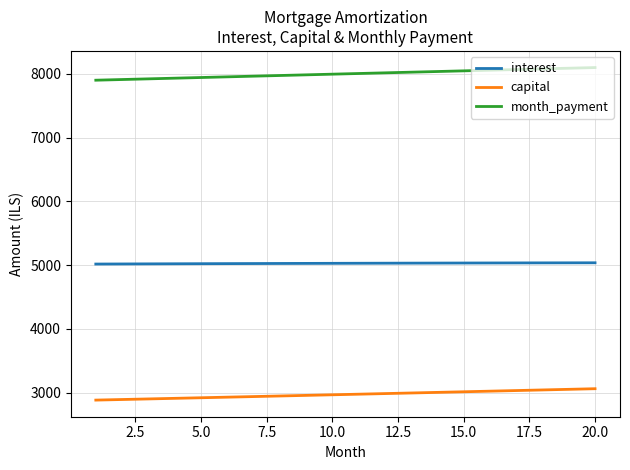

True or false: capital and month_payment intersect in this chart.

False